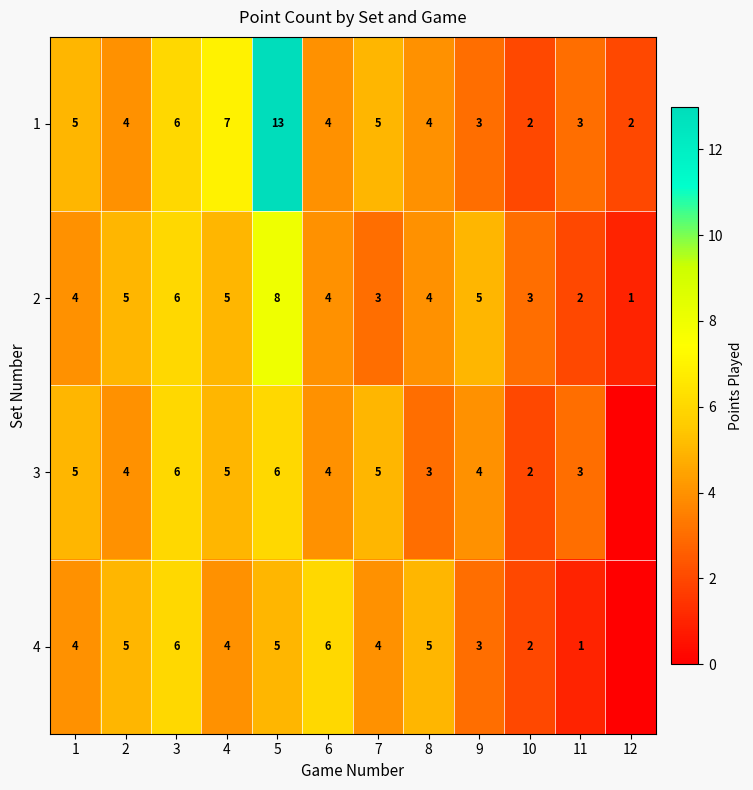

At 5, list the series in order from smallest to largest.

4, 3, 2, 1